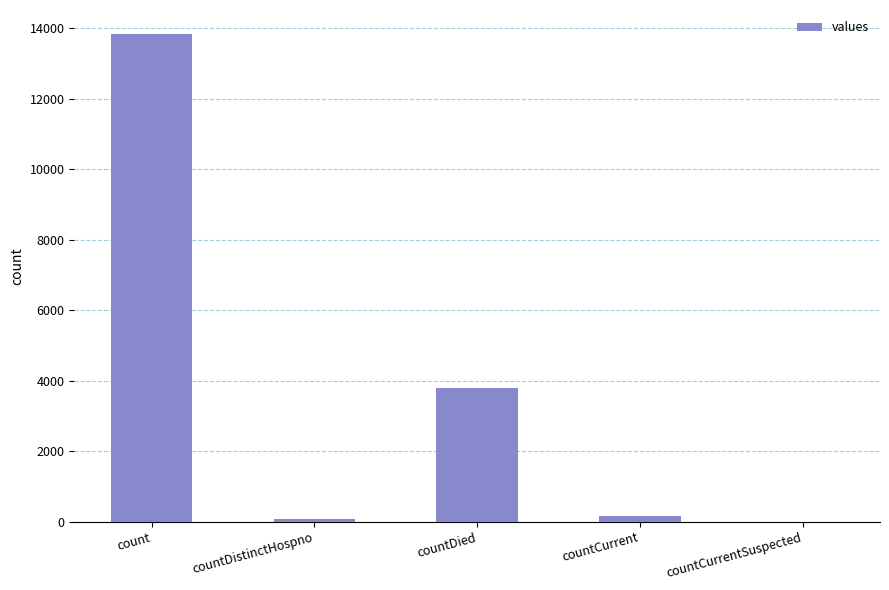

Reading left to right, extract all data points from this chart.

13831	69	3784	151	0